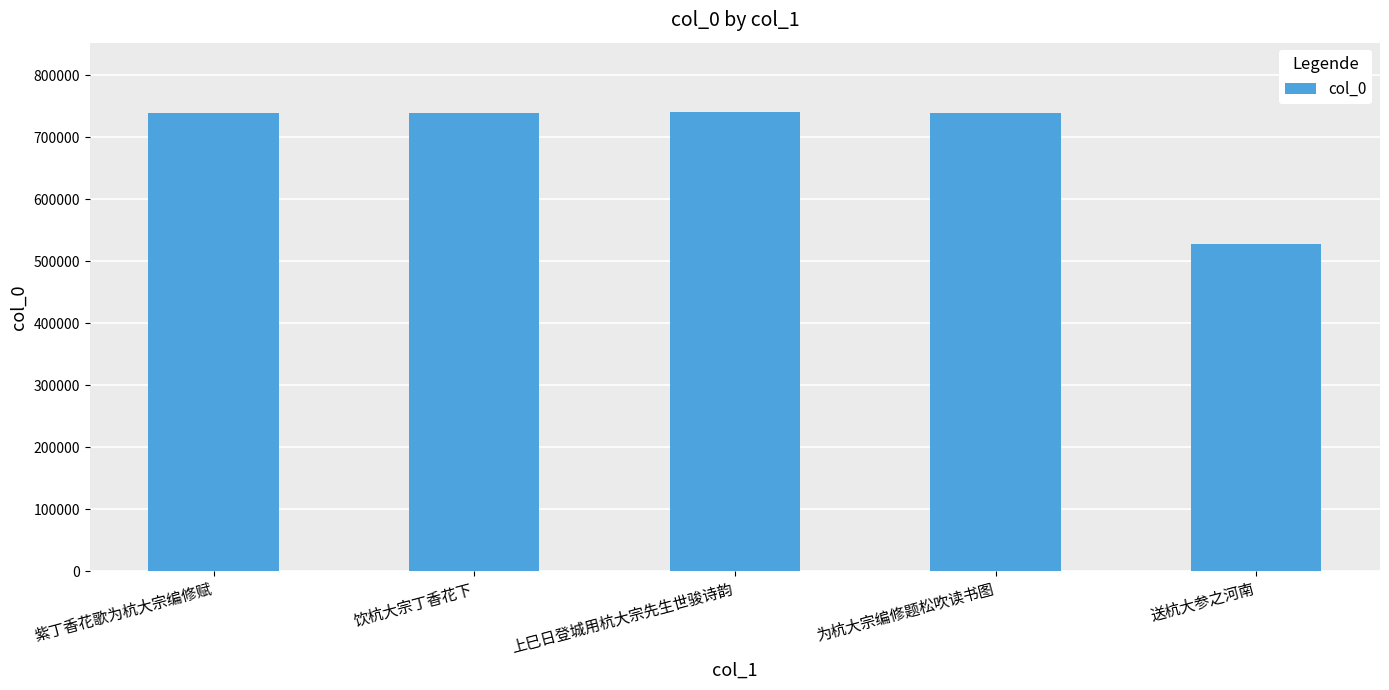

What is the label of the 5th bar from the right?

紫丁香花歌为杭大宗编修赋